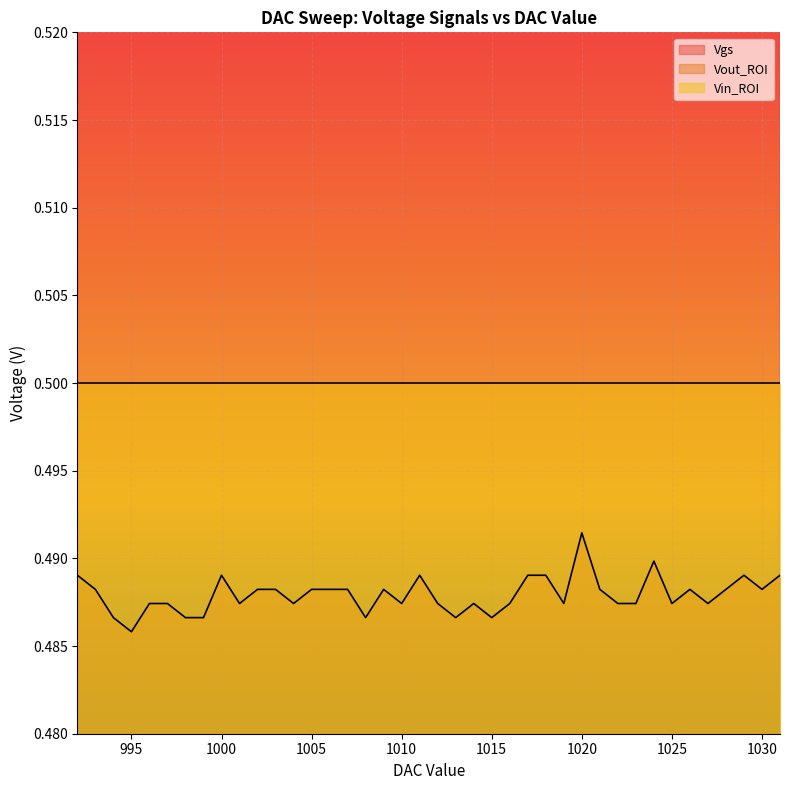

Read the Vout_ROI value at 994.

0.5